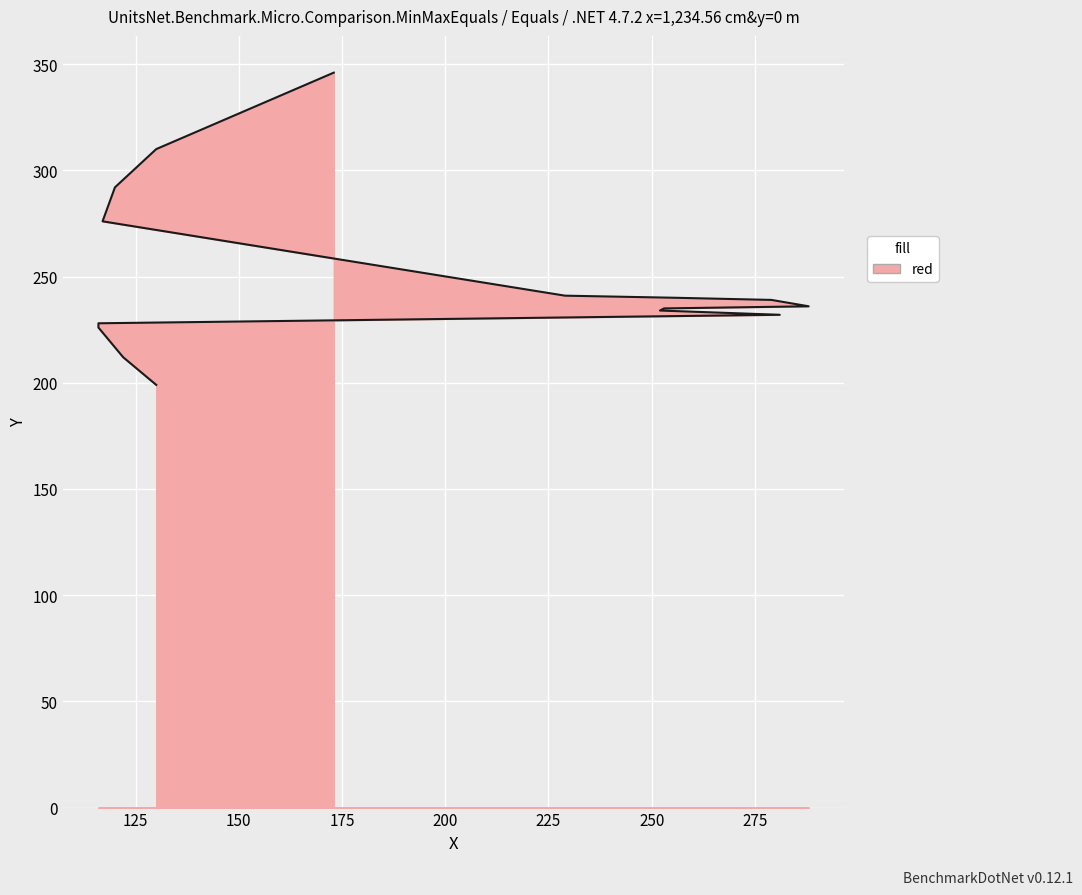

What is the label of the 4th point from the left?

116